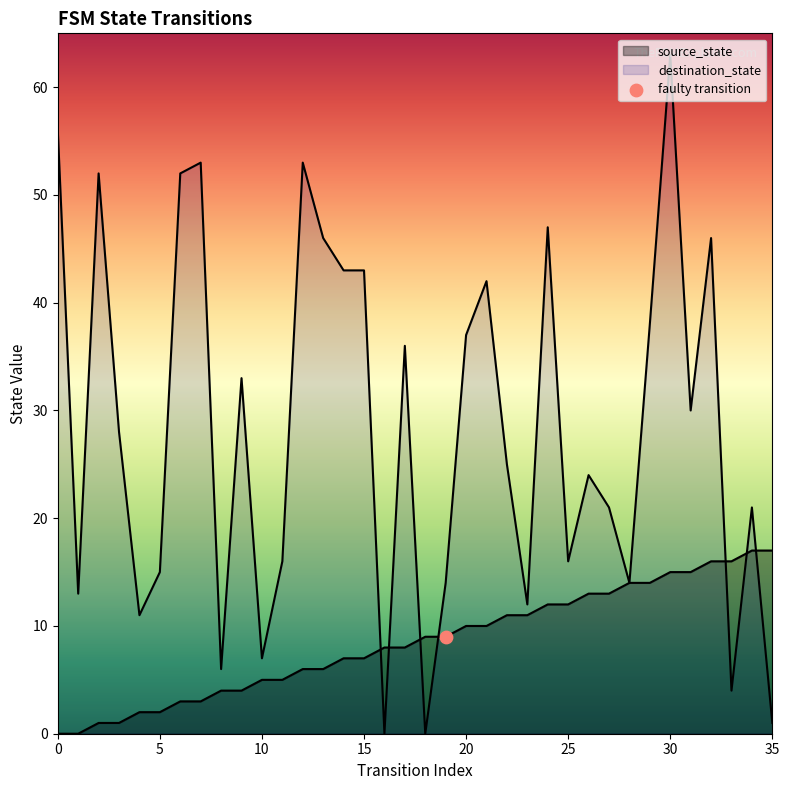

Is the value of destination_state at 28 greater than the value of source_state at 11?

Yes